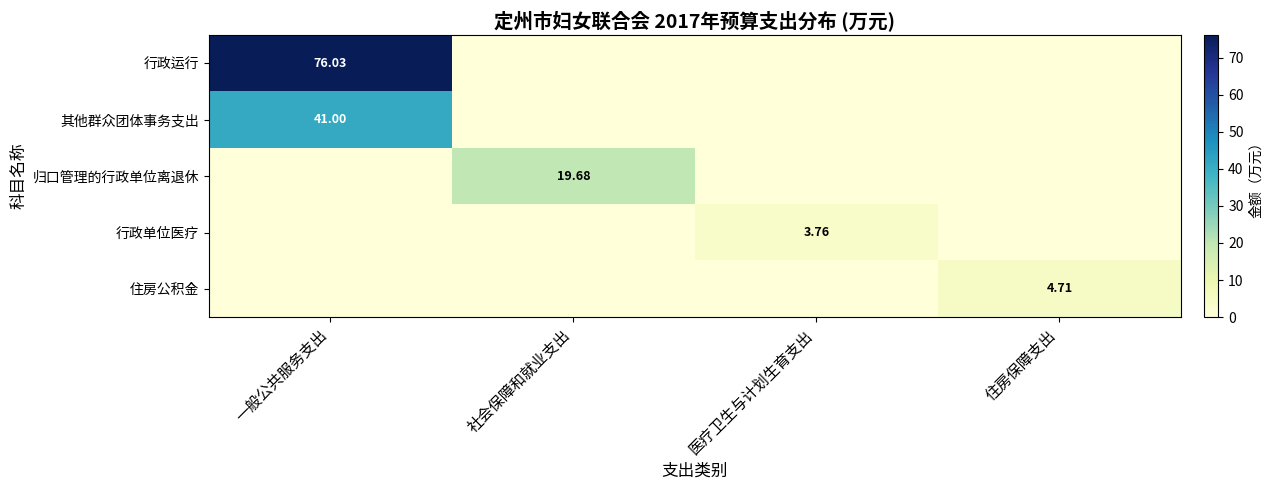

What is the sum of all 其他群众团体事务支出 values?

41.0